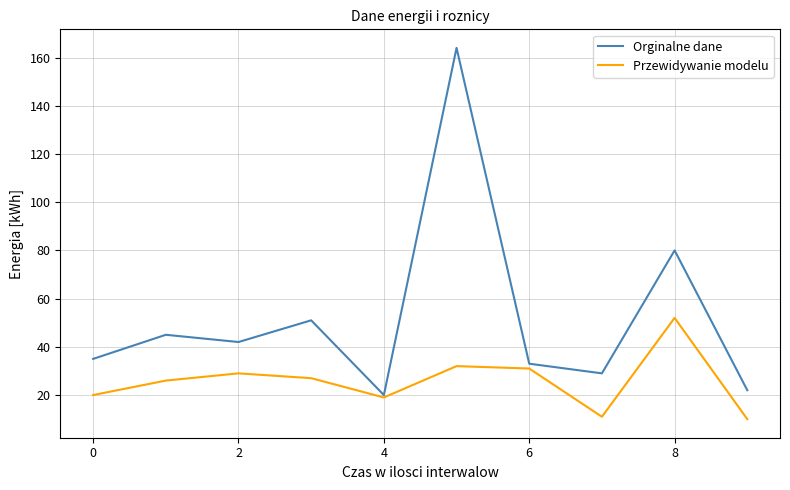

List the series in order of their overall mean, lowest first.

Przewidywanie modelu, Orginalne dane